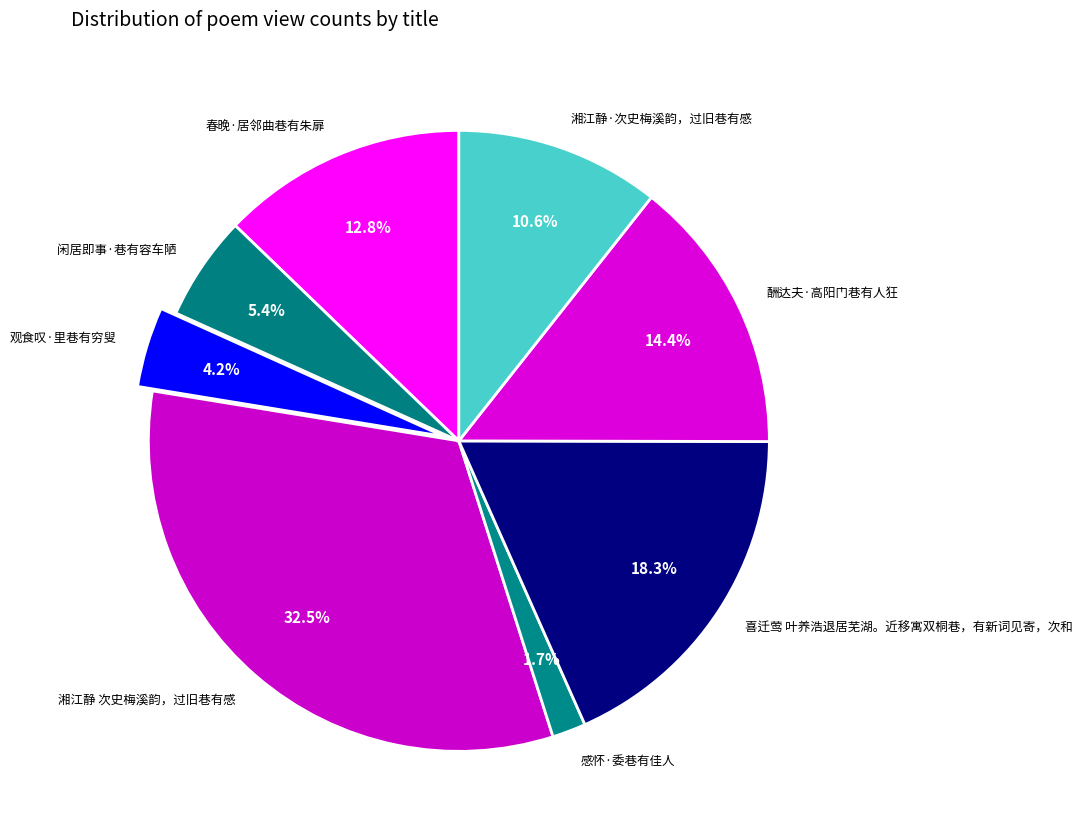

The 湘江静·次史梅溪韵，过旧巷有感 slice represents 1% of the pie. True or false?

False